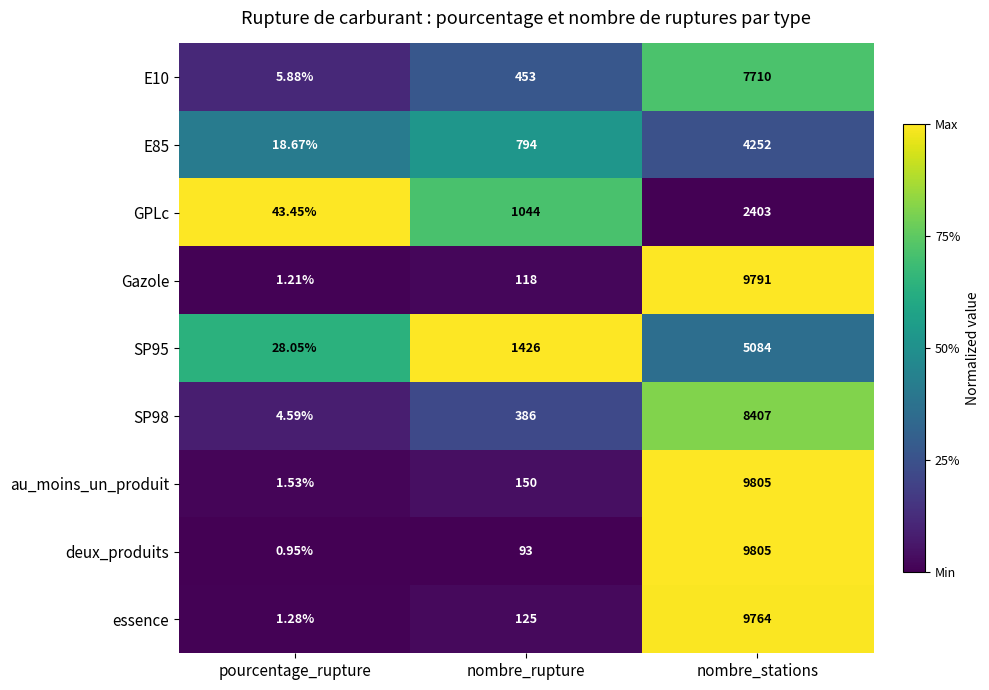

Where is SP98 nearest to the value 4205?

nombre_rupture